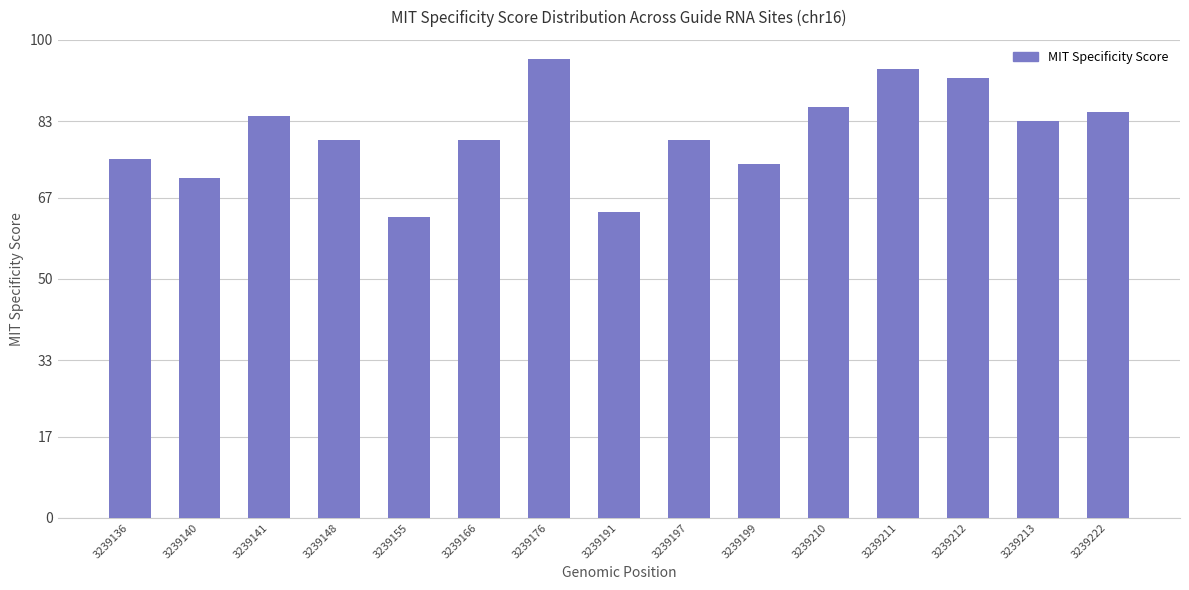

How many bars are there in total?

15